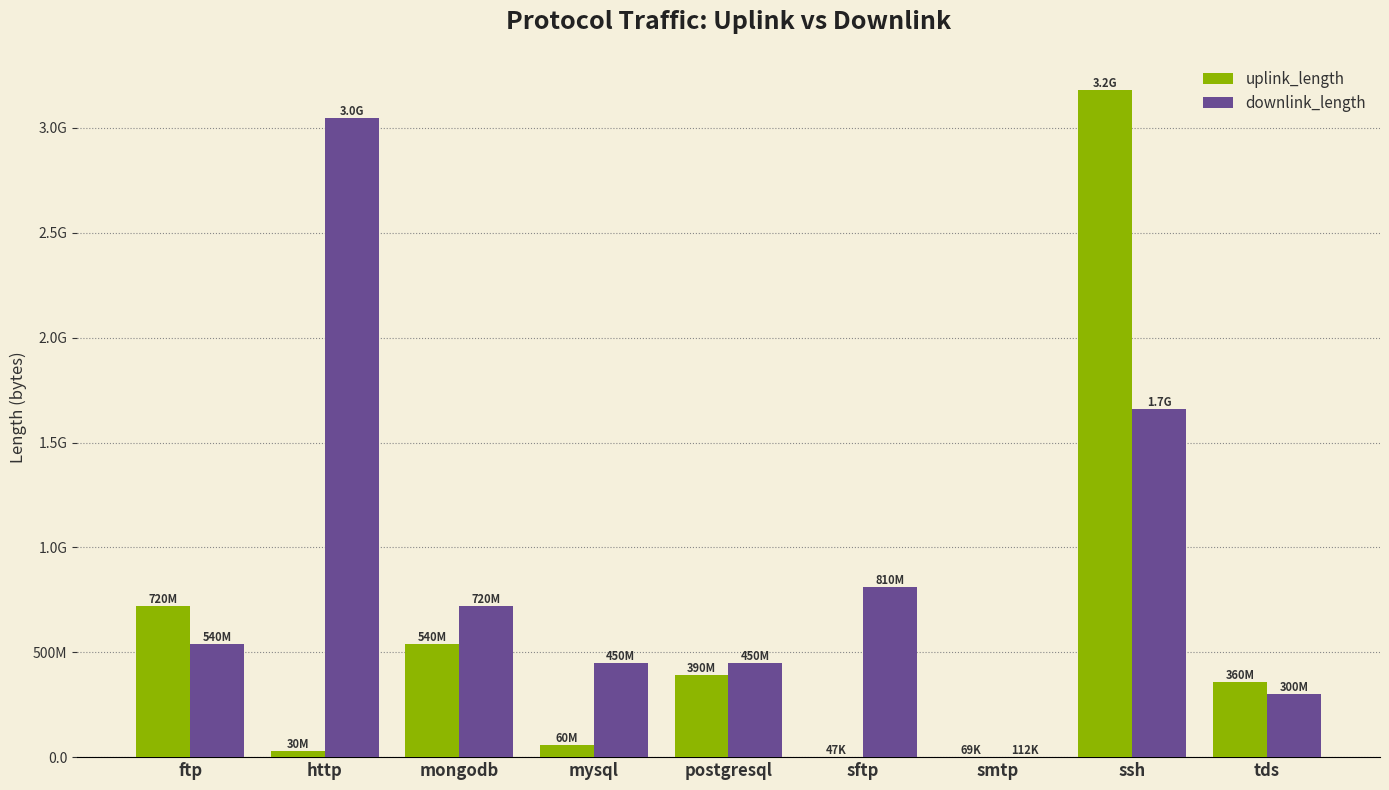

What value does the downlink_length series have at http, to the nearest 50?

3049352550